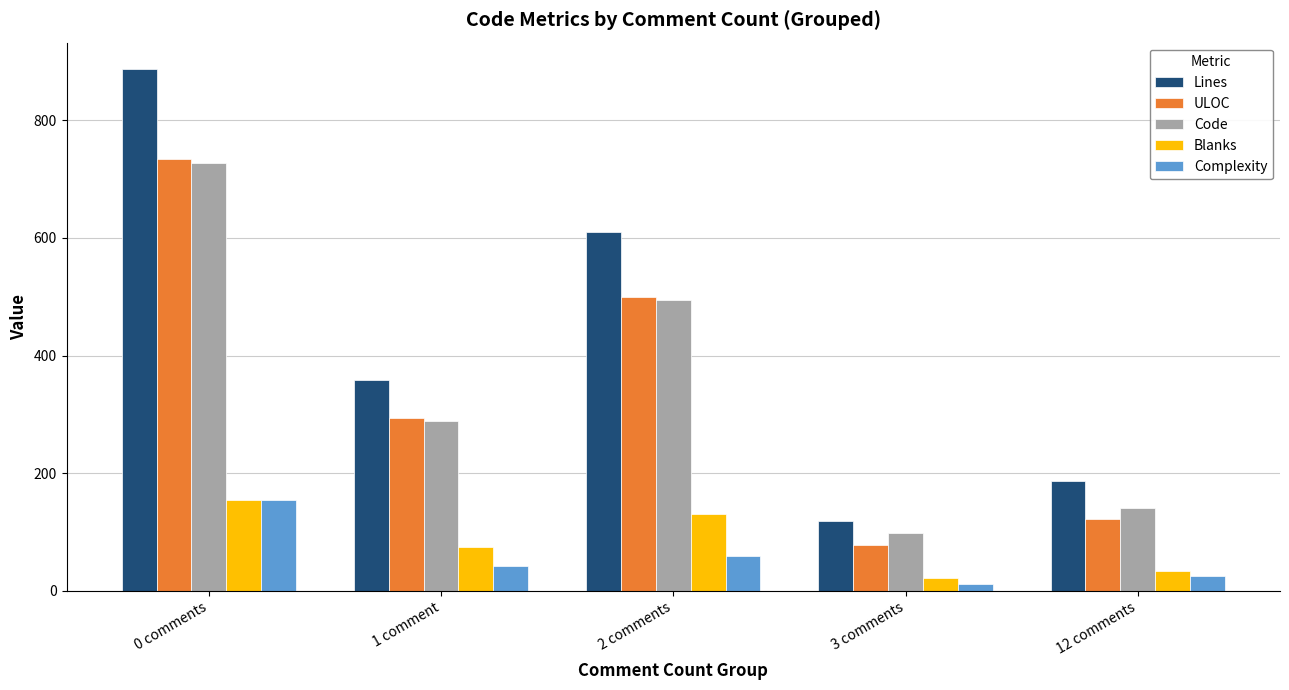

At which category is the sum across all series the highest?

0 comments